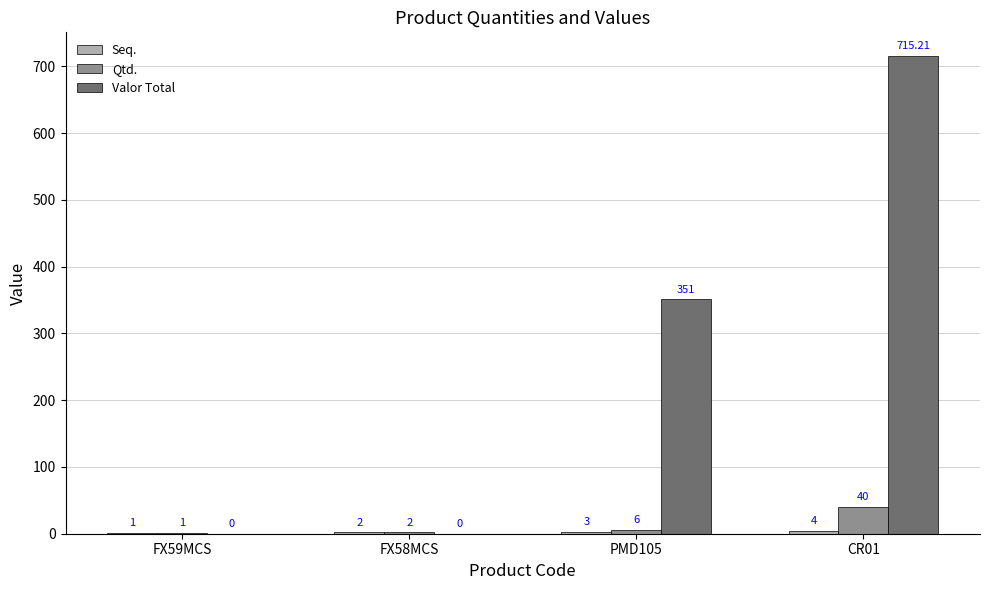

Is it true that Qtd. equals 2.0 at FX58MCS?

True